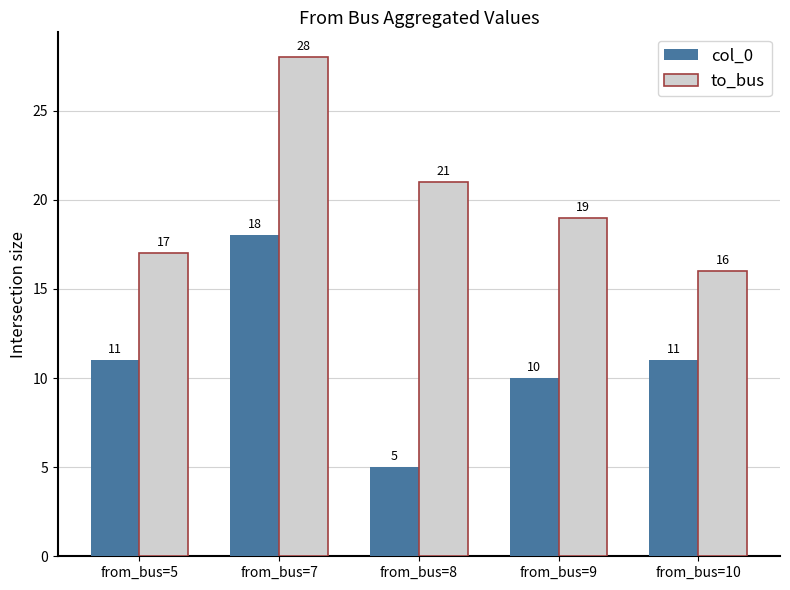

The to_bus series shows 16 at from_bus=7. True or false?

False